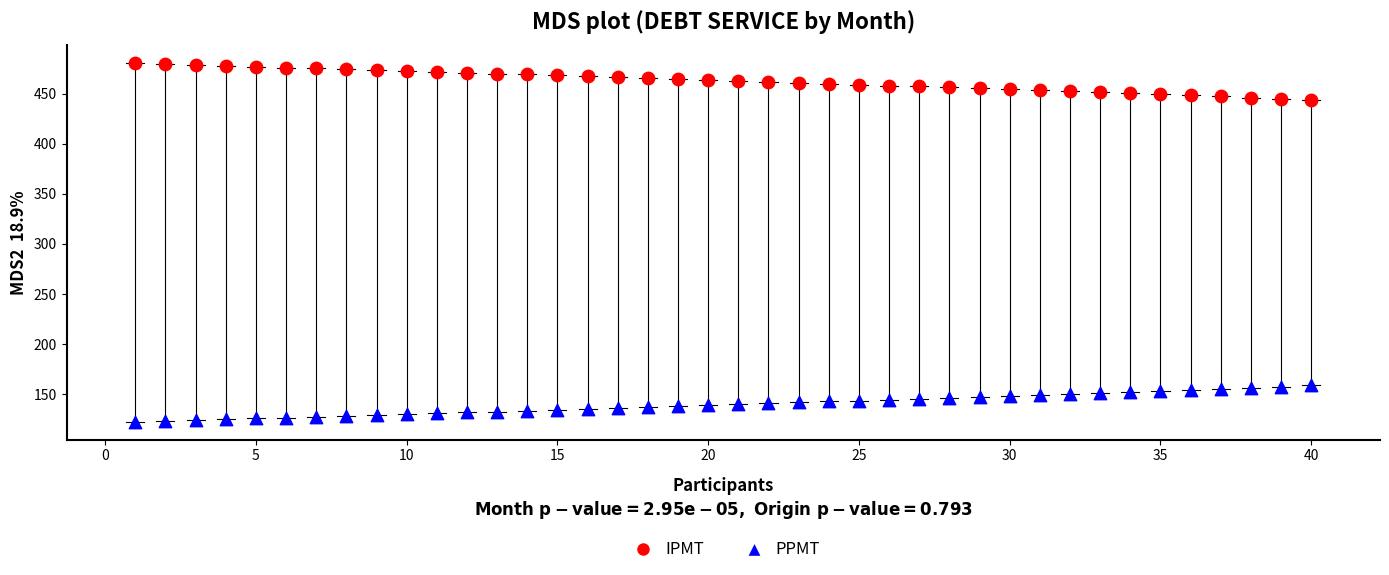

Across all data points, what is the range of Y values (max minus min)?

358.1